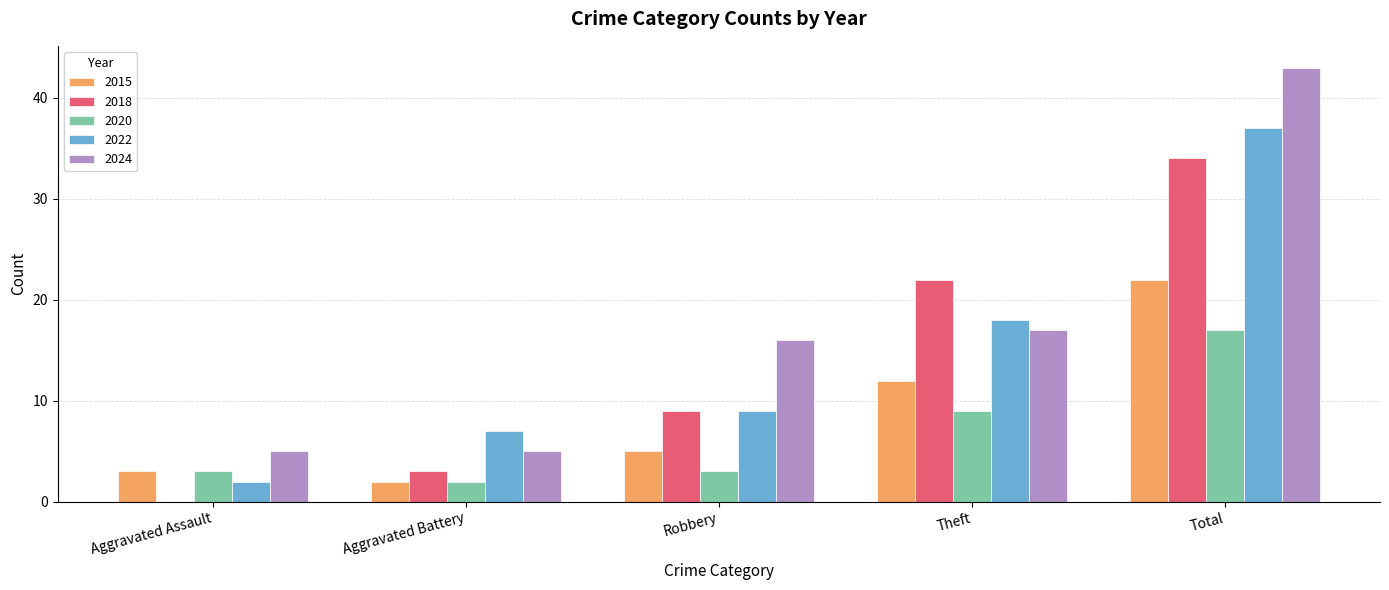

What is the sum of the 2018 values at Robbery and Aggravated Assault?

9